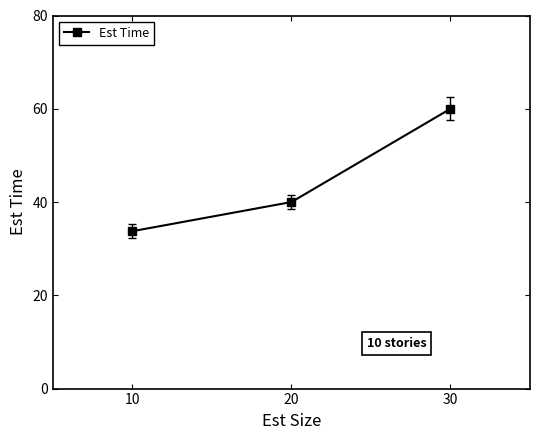

Which has a higher value, 20 or 30?

30